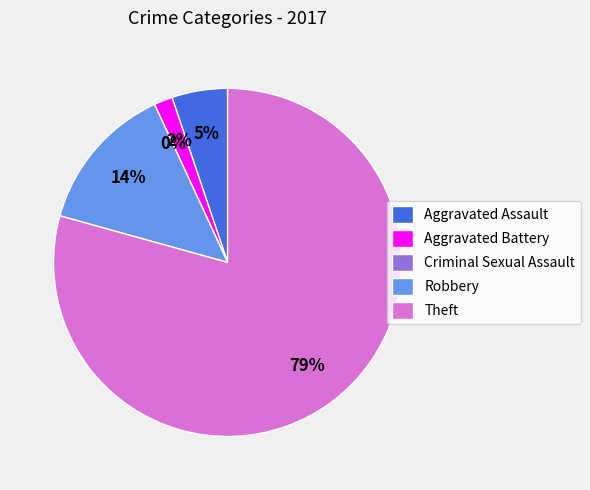

To the nearest percent, what portion does Robbery represent?

14%